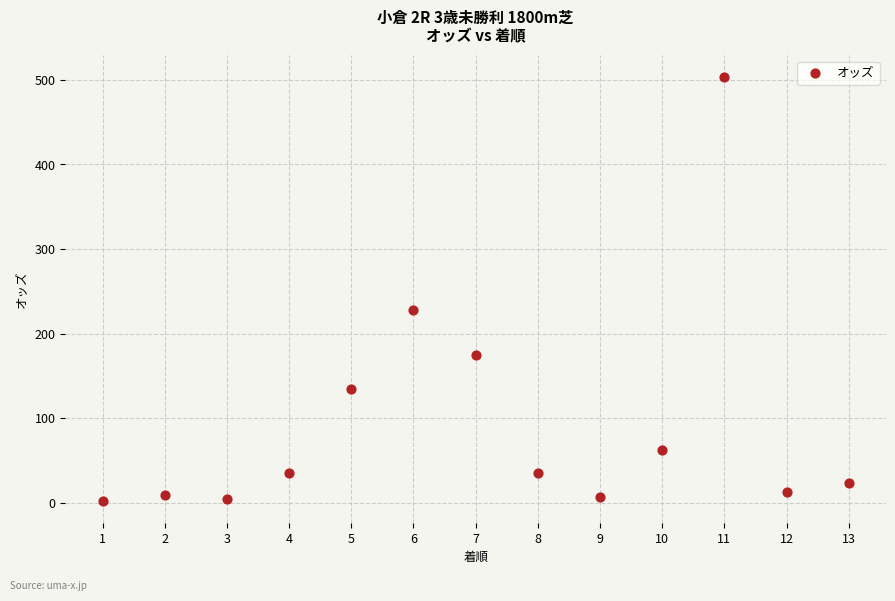

What is the range of Y values (max minus min)?

502.2